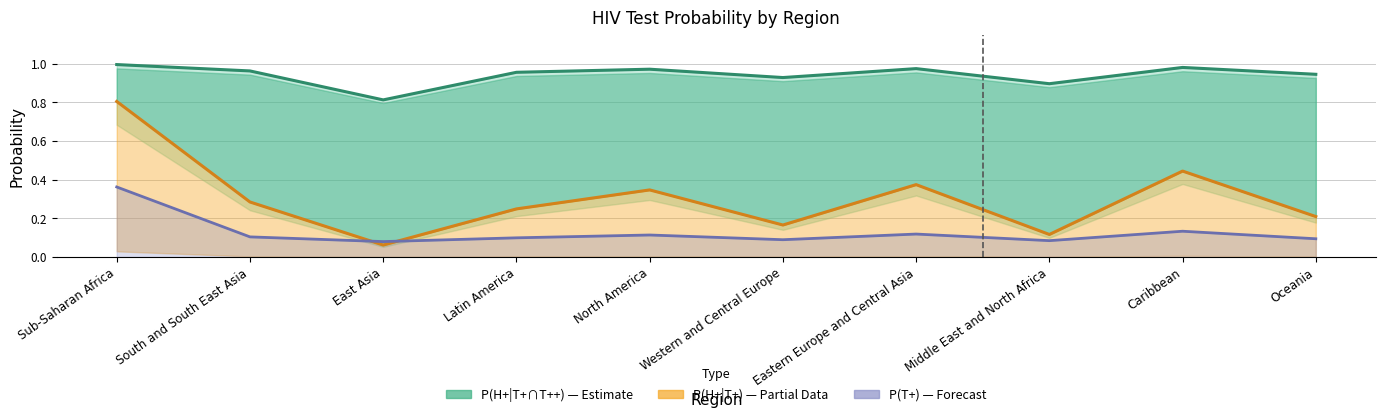

What is the difference between the highest and lowest values at South and South East Asia?

0.9